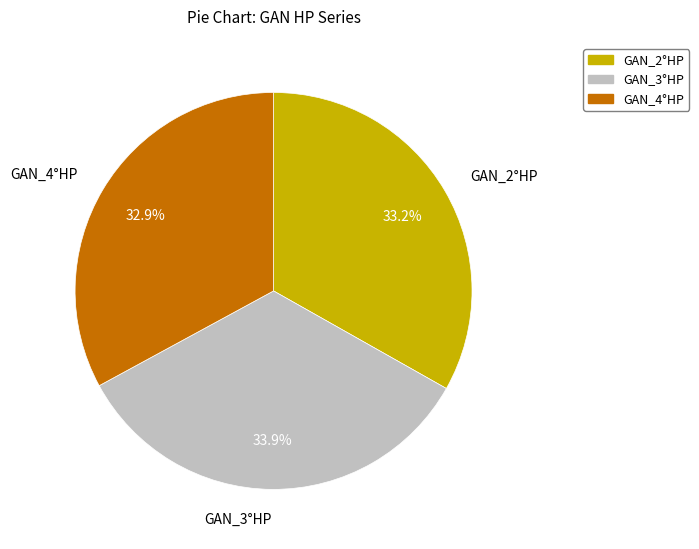

Is there a majority slice in this chart?

No